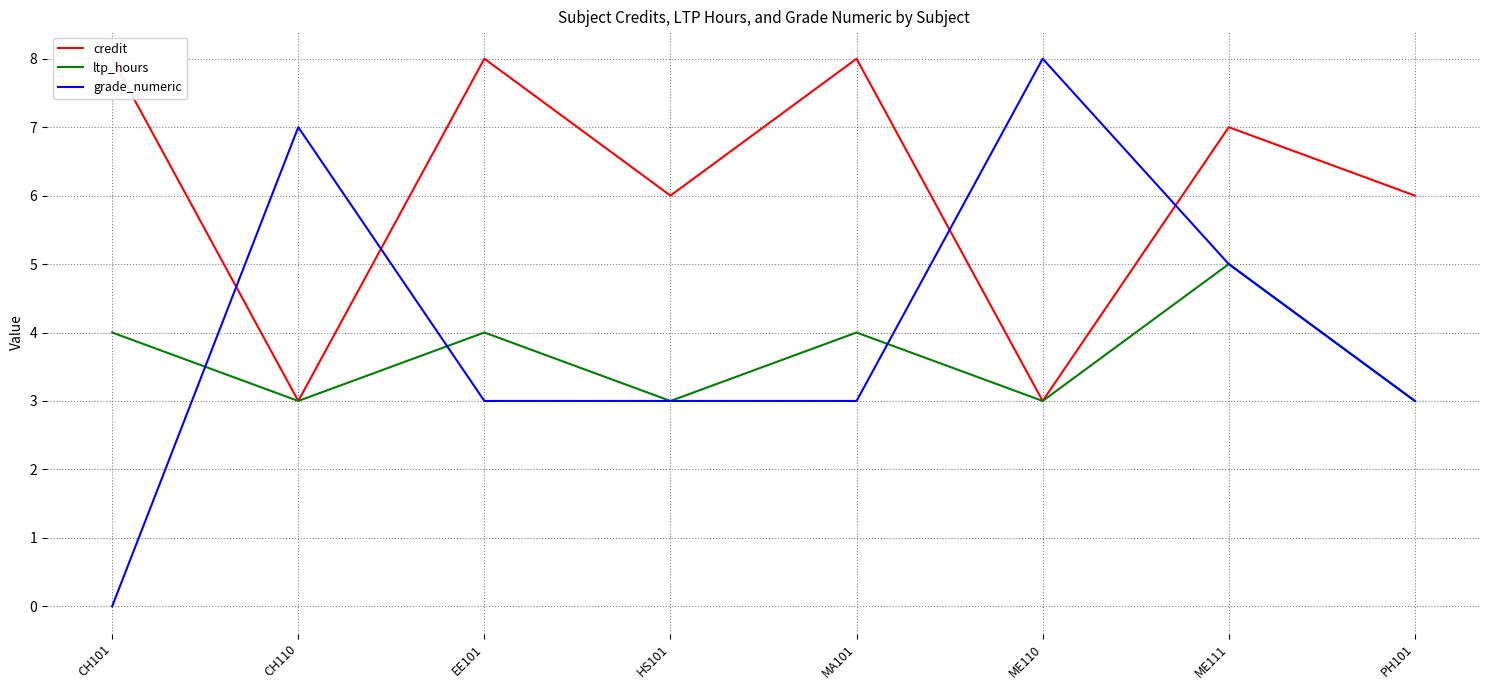

What is the value of the grade_numeric point at the 5th from the left?

3